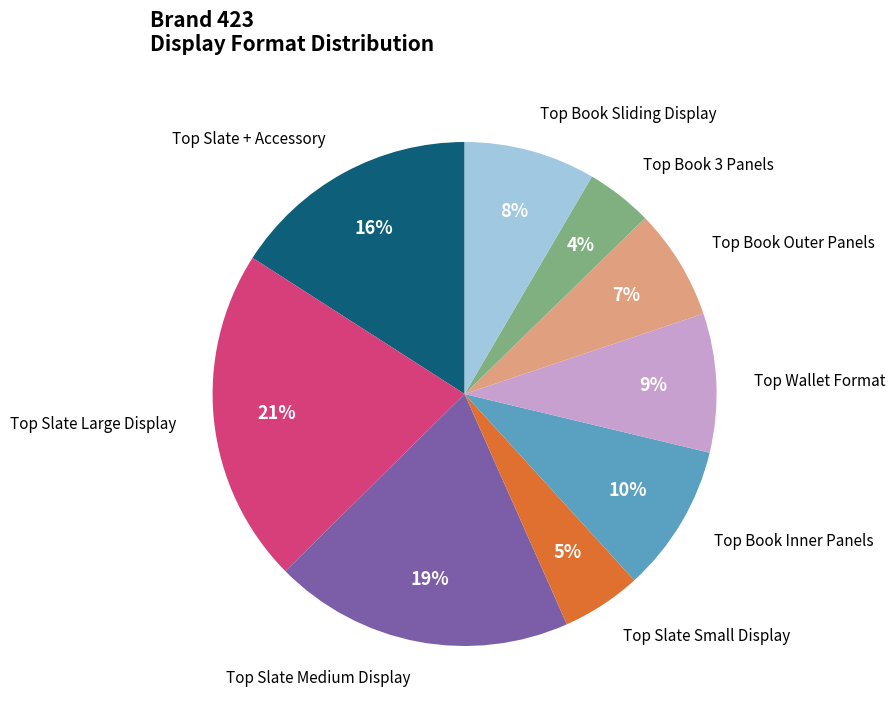

Is there a majority slice in this chart?

No